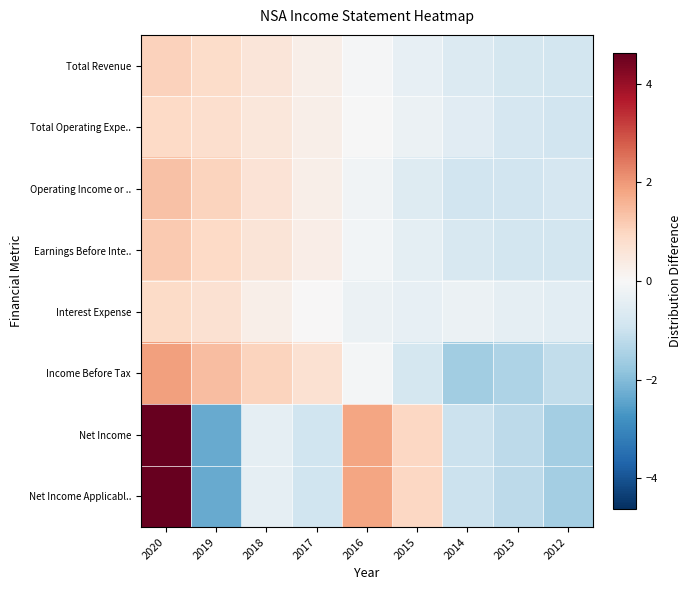

How many distinct data groups are displayed?

8